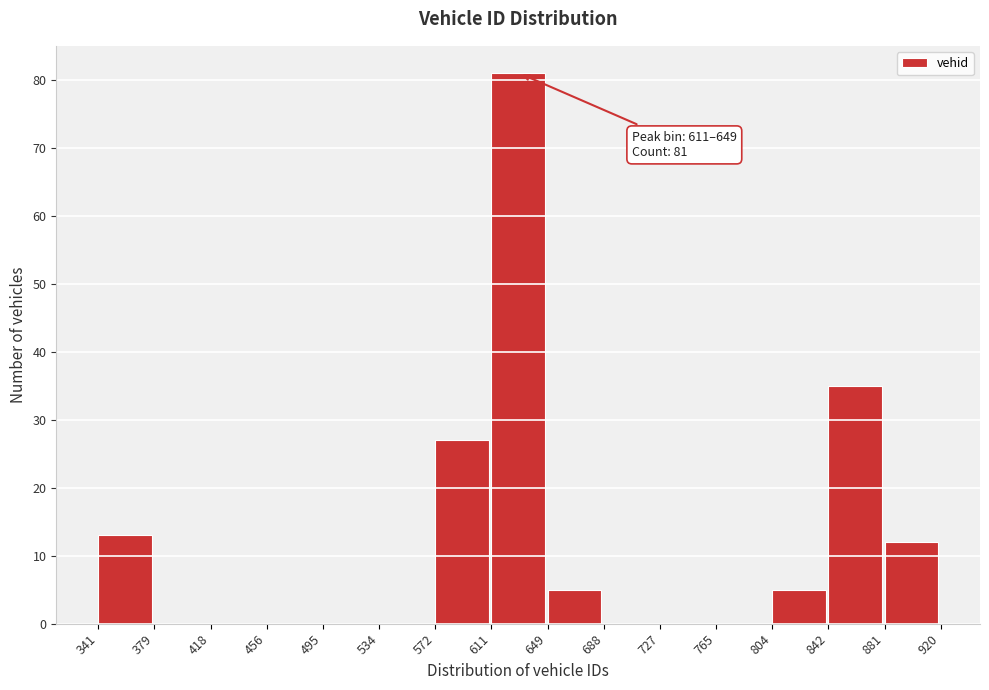

Which range on the x-axis has the tallest bar?

611 to 649